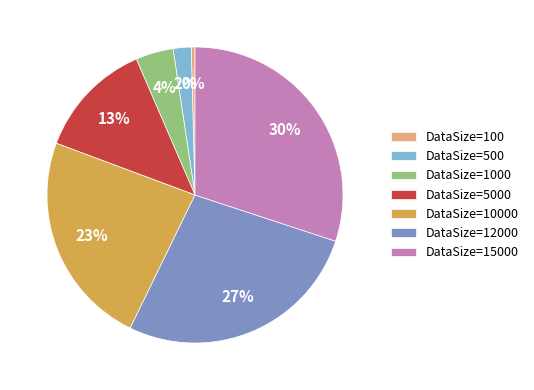

Which has a higher value, DataSize=100 or DataSize=500?

DataSize=500